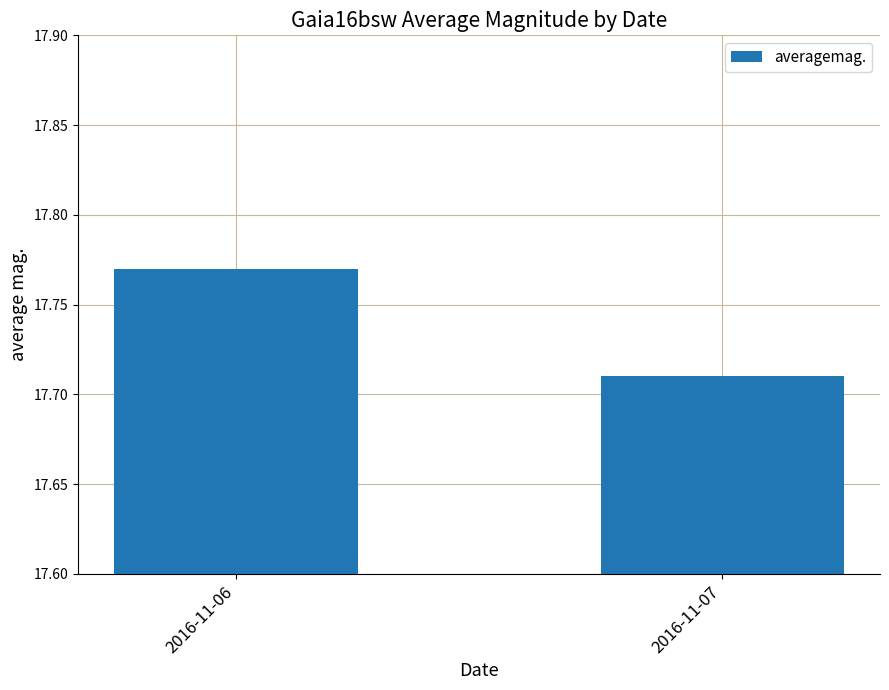

Approximately how many times larger is the value at 2016-11-07 compared to 2016-11-06?

1.0